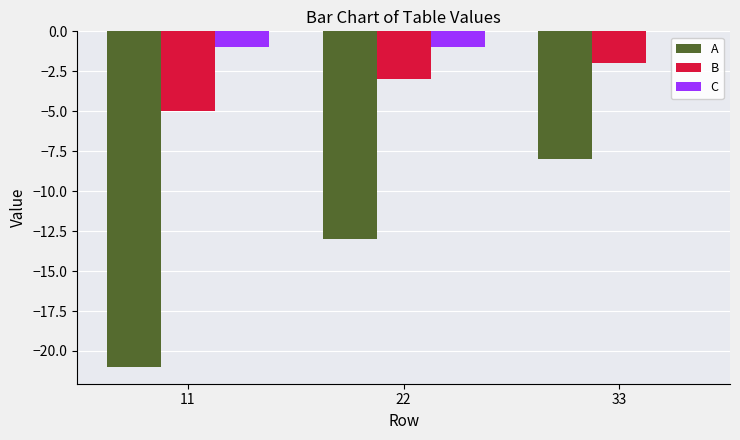

Which category has the highest value across all series?

33